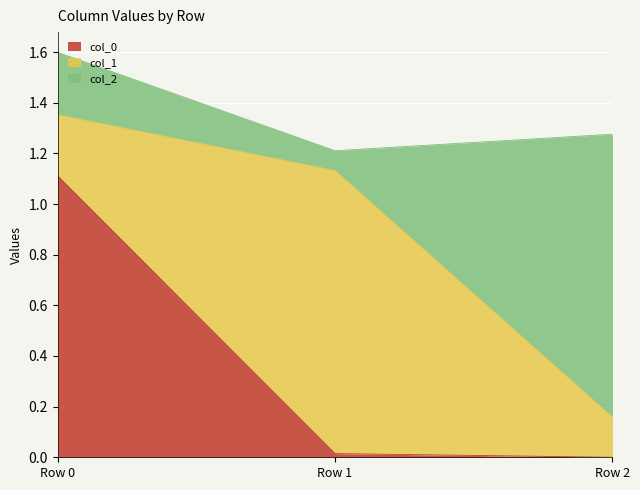

Is it true that col_0 equals -0.2 at Row 2?

False